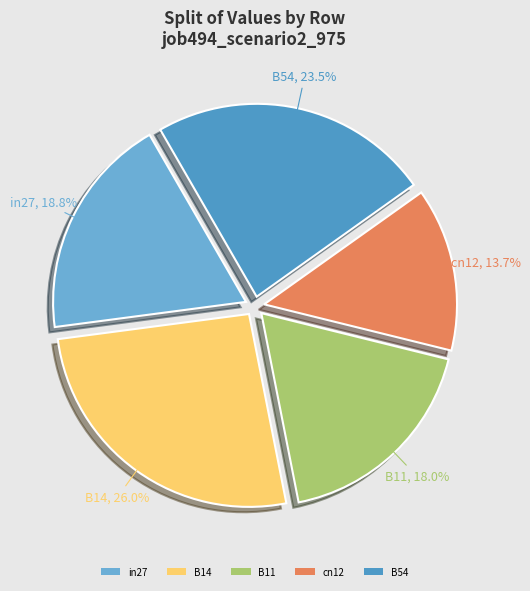

Rank the categories by value from highest to lowest.

B14, B54, in27, B11, cn12